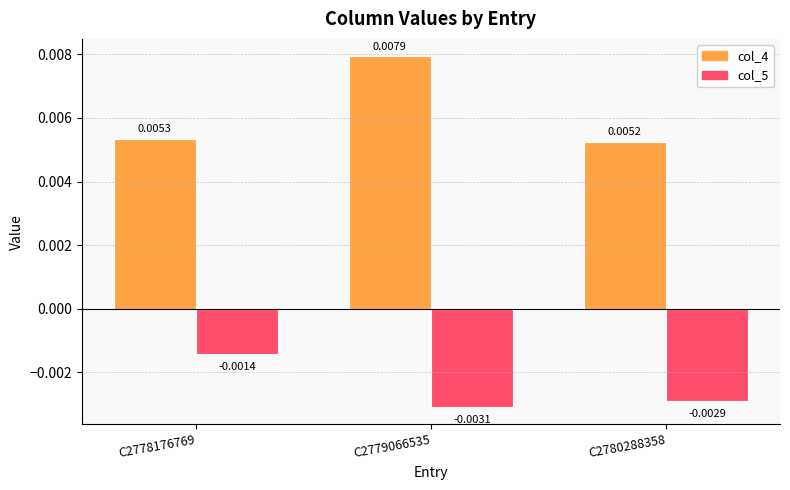

What are all the series names shown in the legend?

col_4, col_5